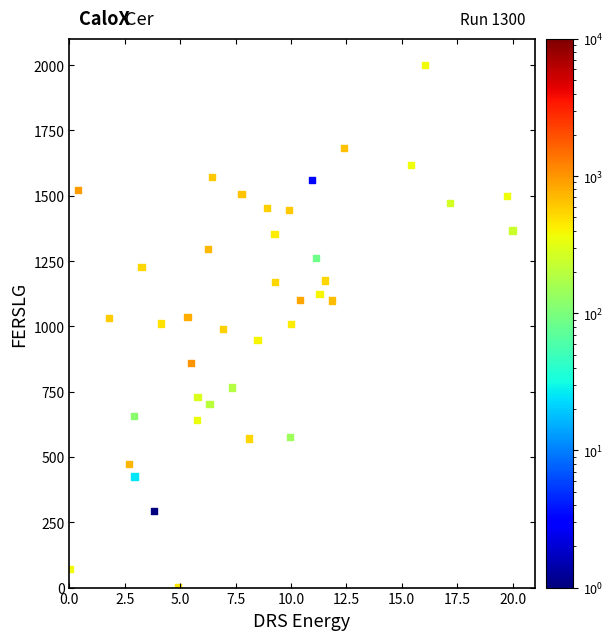

What is the range of Y values (max minus min)?

2000.0